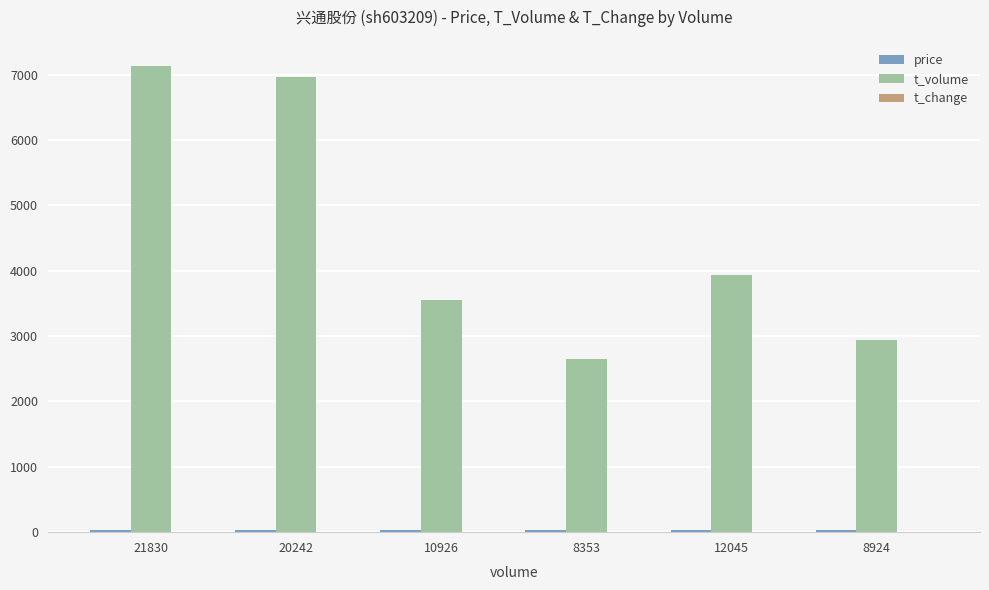

The t_volume series shows 3978.2 at 8353. True or false?

False